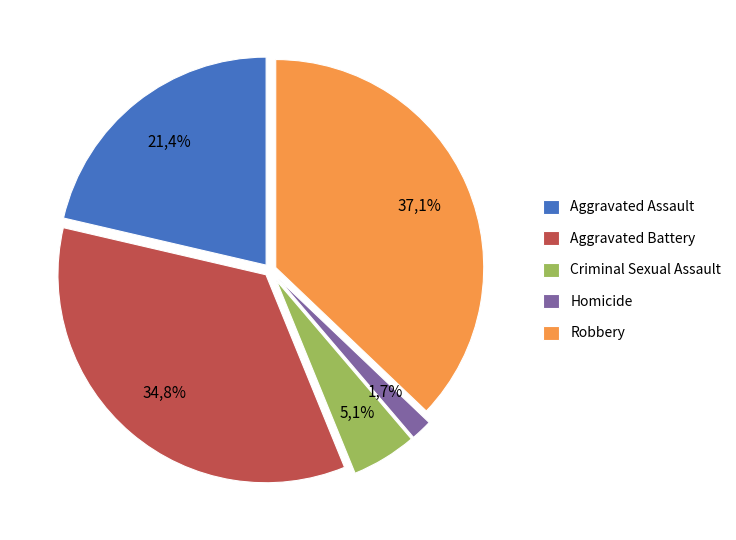

Does any single category account for the majority?

No